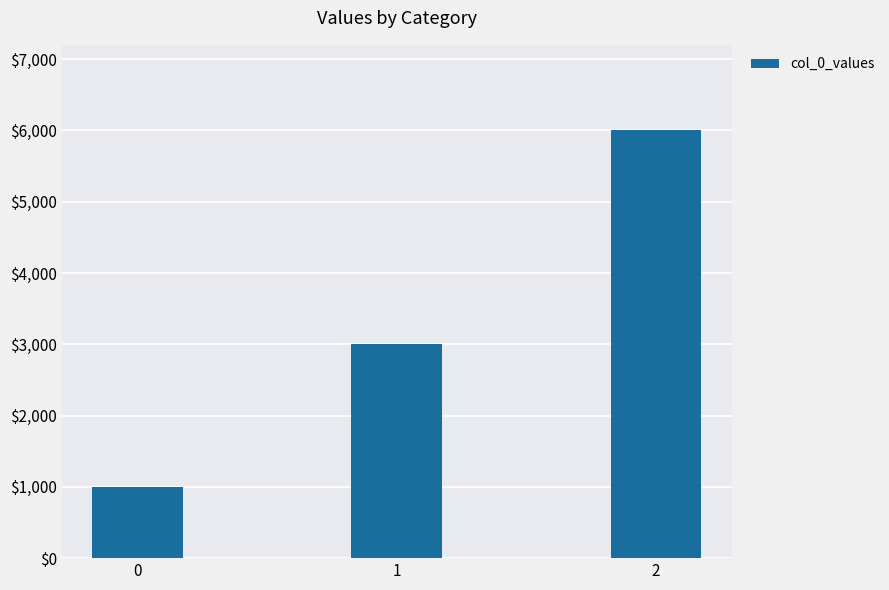

List the labels in order of value, smallest first.

0, 1, 2